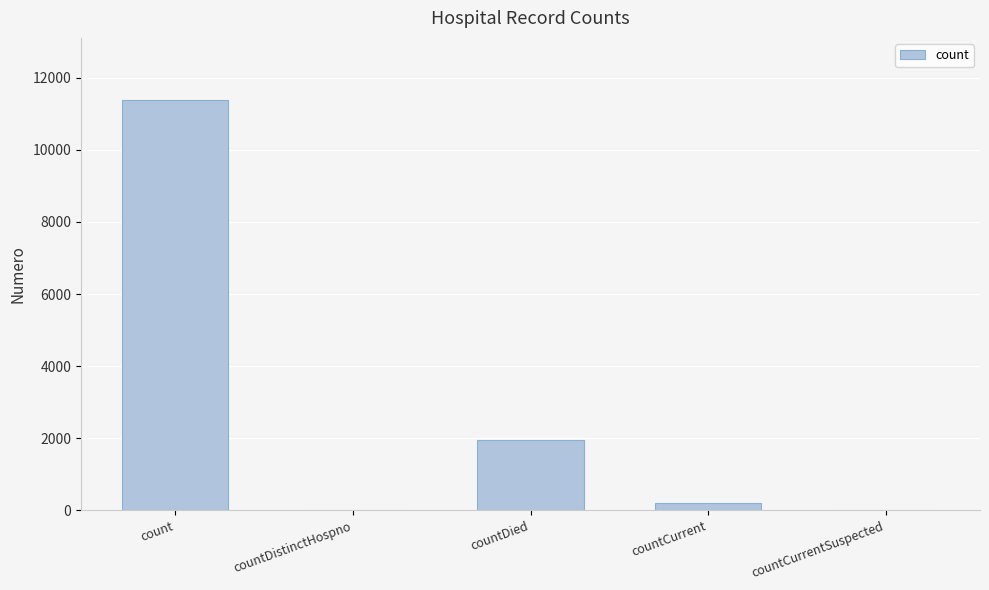

Where is the data nearest to the value 5697?

countDied